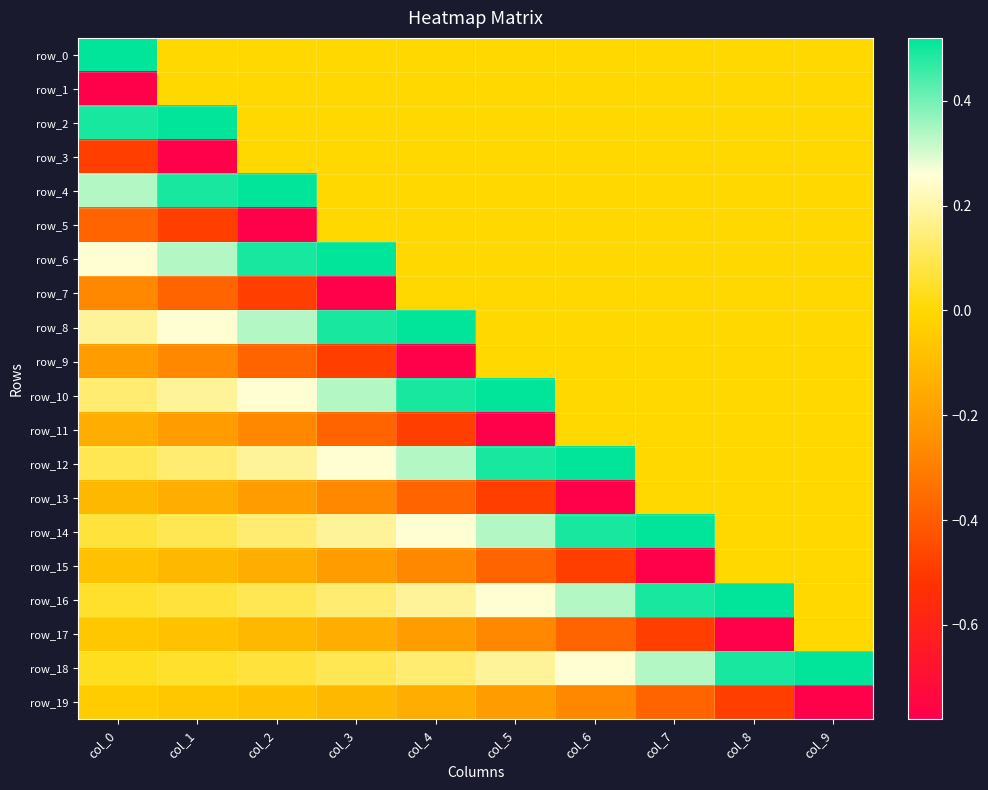

How many data points does each series have?

10